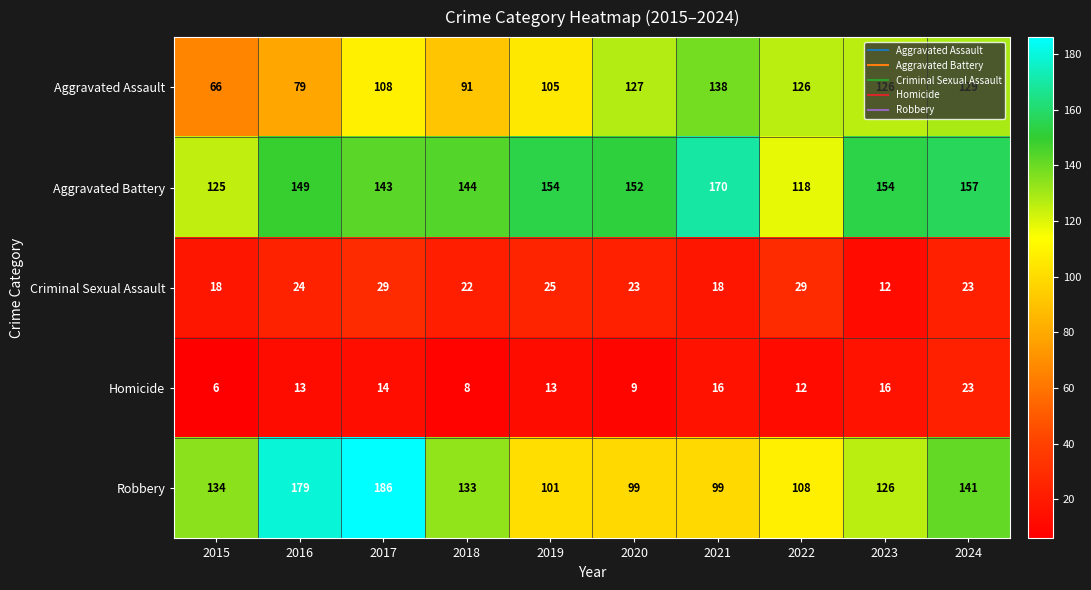

What is the minimum value shown in the chart?

6